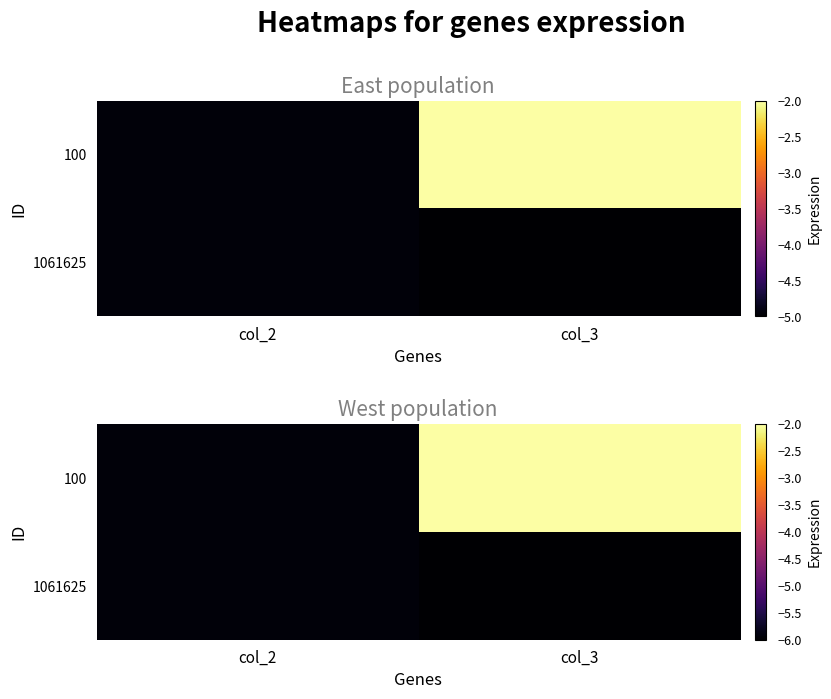

What is the greatest value displayed?

-2.0